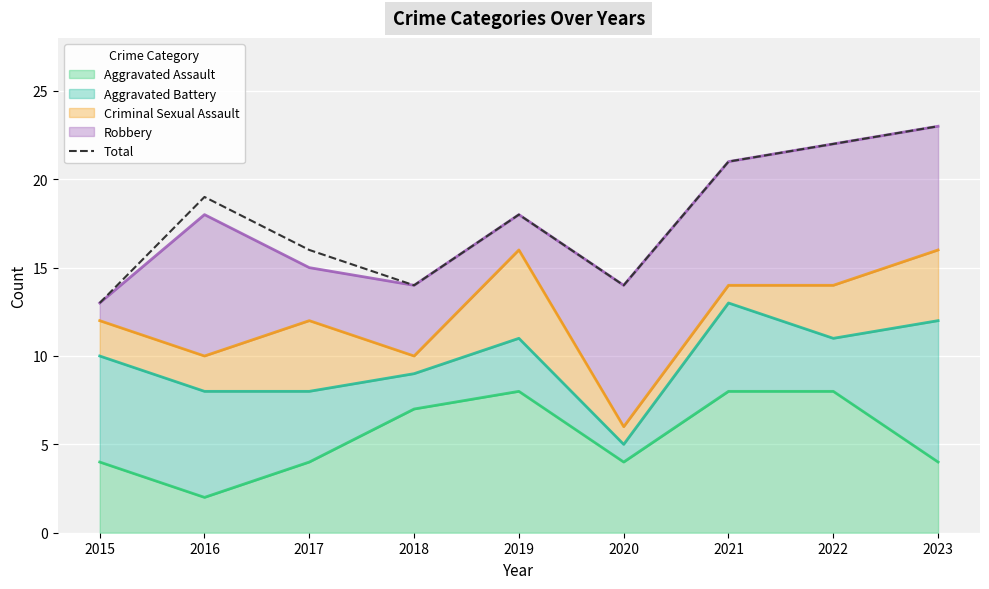

True or false: the data has more than 2 interior local peaks.

False